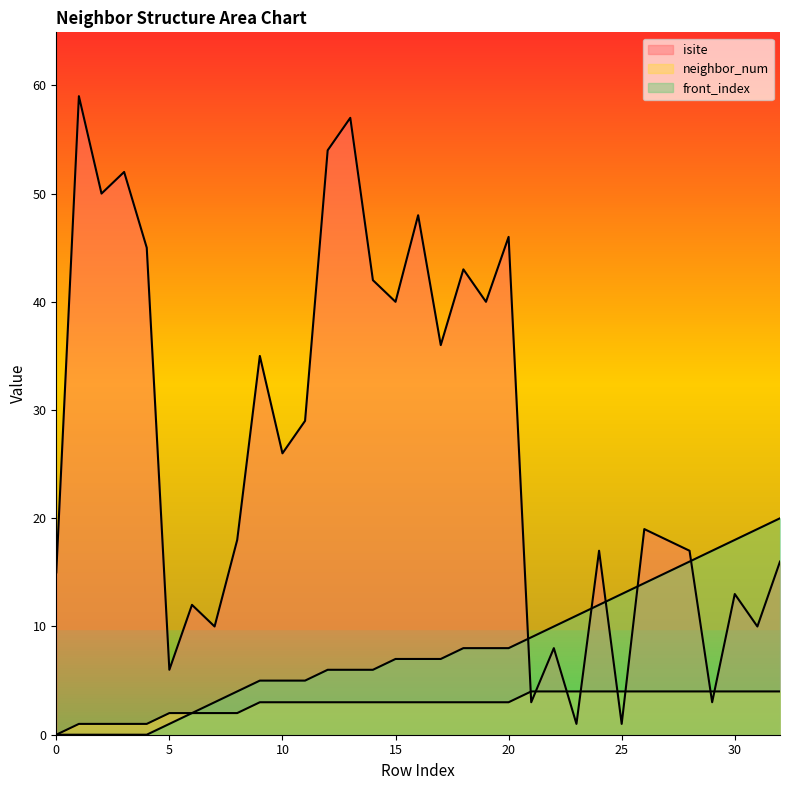

Reading left to right, transcribe all the data shown in this chart.

isite: 0=15	1=59	2=50	3=52	4=45	5=6	6=12	7=10	8=18	9=35	10=26	11=29	12=54	13=57	14=42	15=40	16=48	17=36	18=43	19=40	20=46	21=3	22=8	23=1	24=17	25=1	26=19	27=18	28=17	29=3	30=13	31=10	32=16
neighbor_num: 0=0	1=1	2=1	3=1	4=1	5=2	6=2	7=2	8=2	9=3	10=3	11=3	12=3	13=3	14=3	15=3	16=3	17=3	18=3	19=3	20=3	21=4	22=4	23=4	24=4	25=4	26=4	27=4	28=4	29=4	30=4	31=4	32=4
front_index: 0=0	1=0	2=0	3=0	4=0	5=1	6=2	7=3	8=4	9=5	10=5	11=5	12=6	13=6	14=6	15=7	16=7	17=7	18=8	19=8	20=8	21=9	22=10	23=11	24=12	25=13	26=14	27=15	28=16	29=17	30=18	31=19	32=20